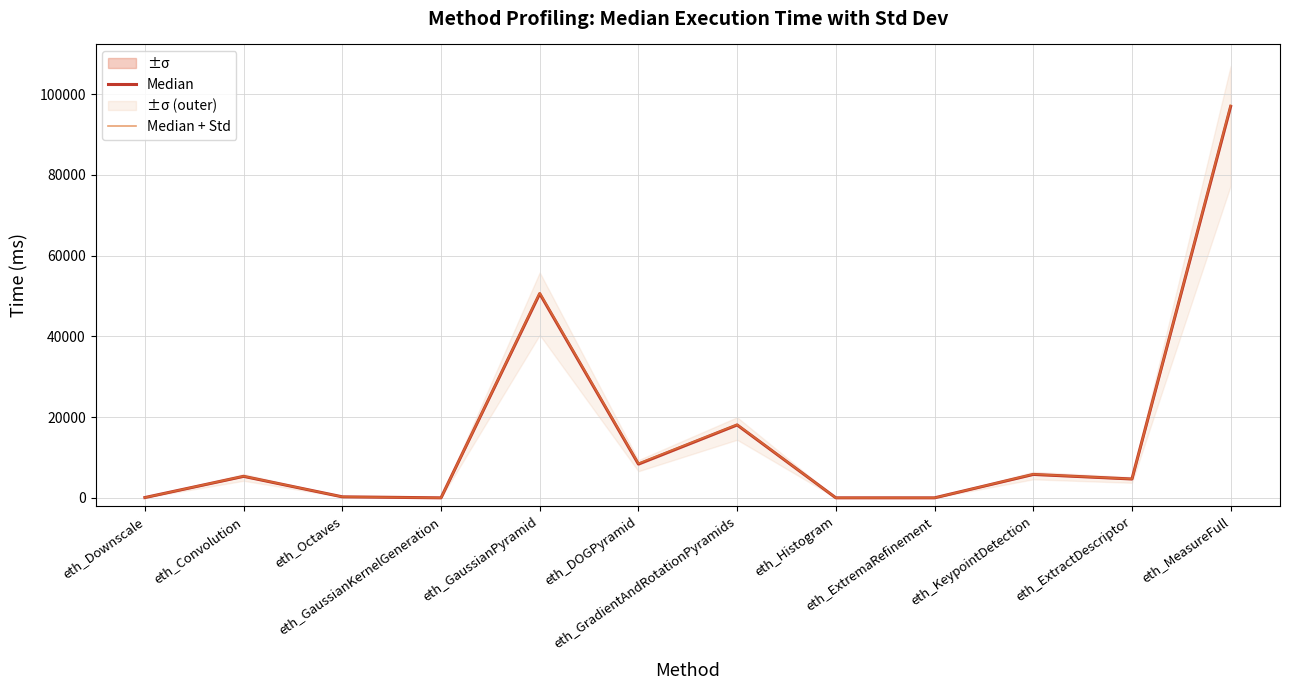

At how many categories does at least one series exceed 53125?

1